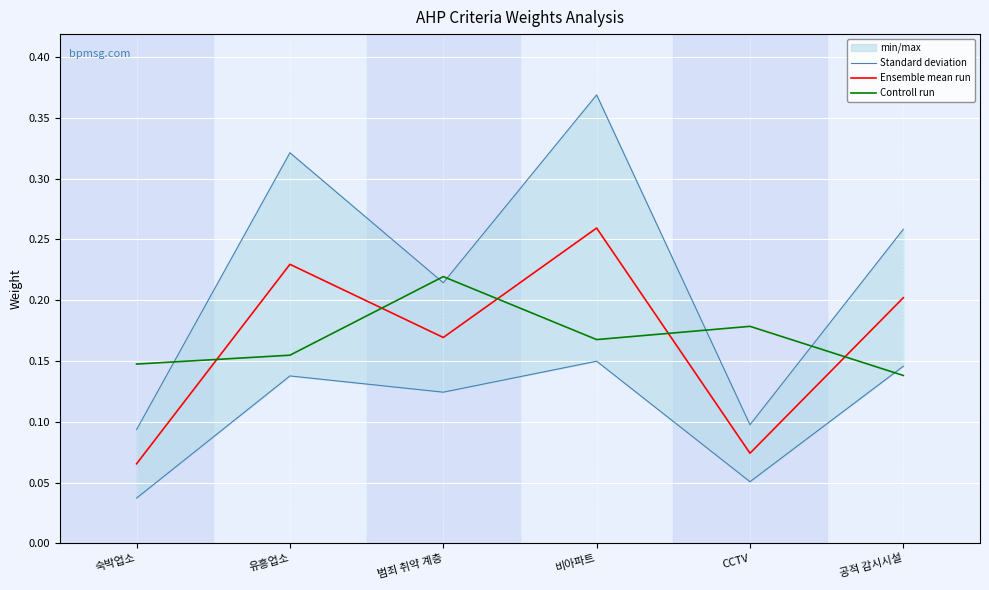

At which category is the sum across all series the highest?

비아파트